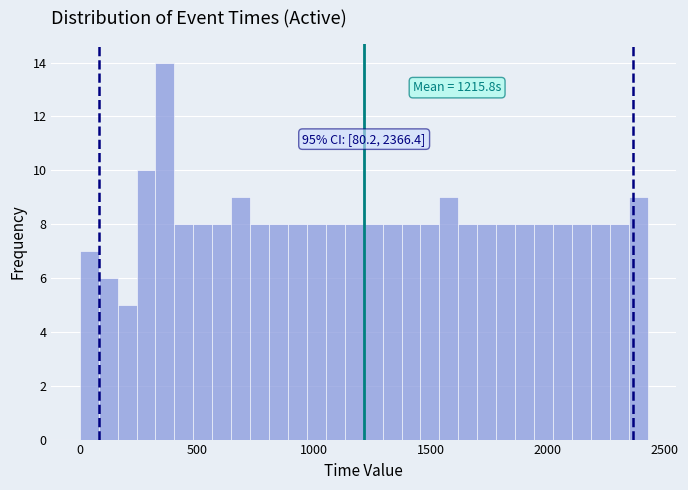

Read against the x-axis, roughly where is the centre of the tallest bar?

350